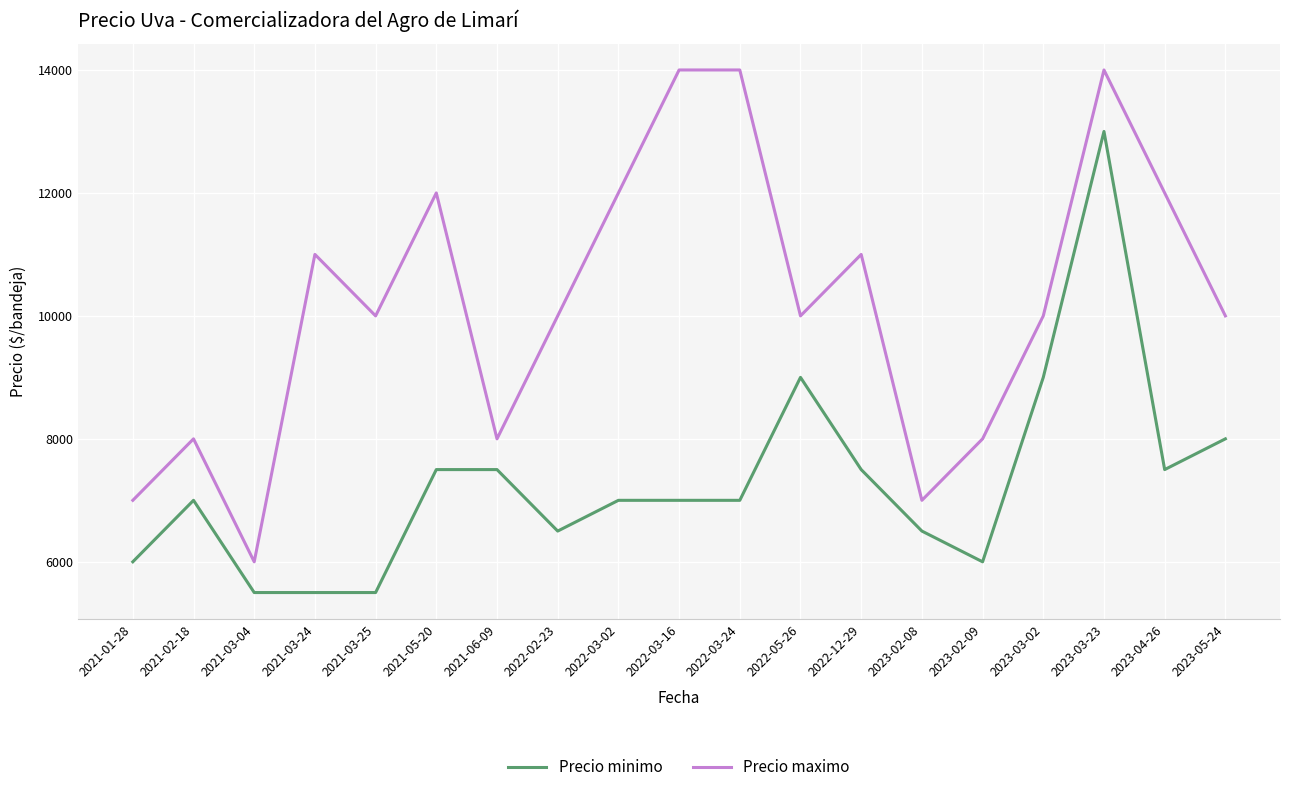

At 2021-03-25, list the series in order from smallest to largest.

Precio minimo, Precio maximo